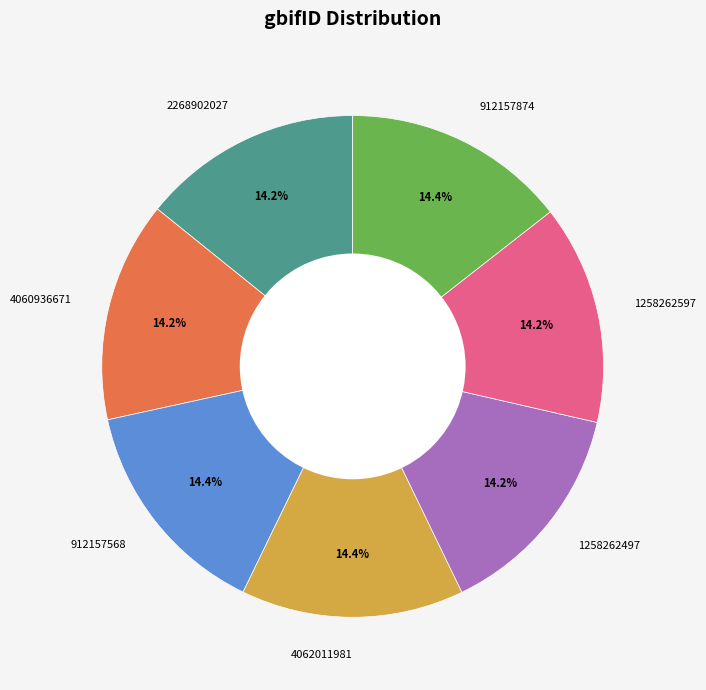

To the nearest percent, what percentage of the pie is 912157874?

14%